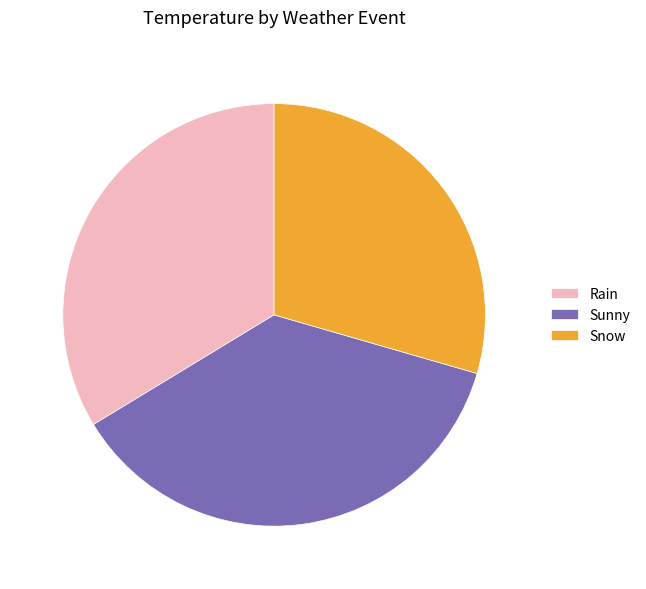

Which slice is the largest?

Sunny